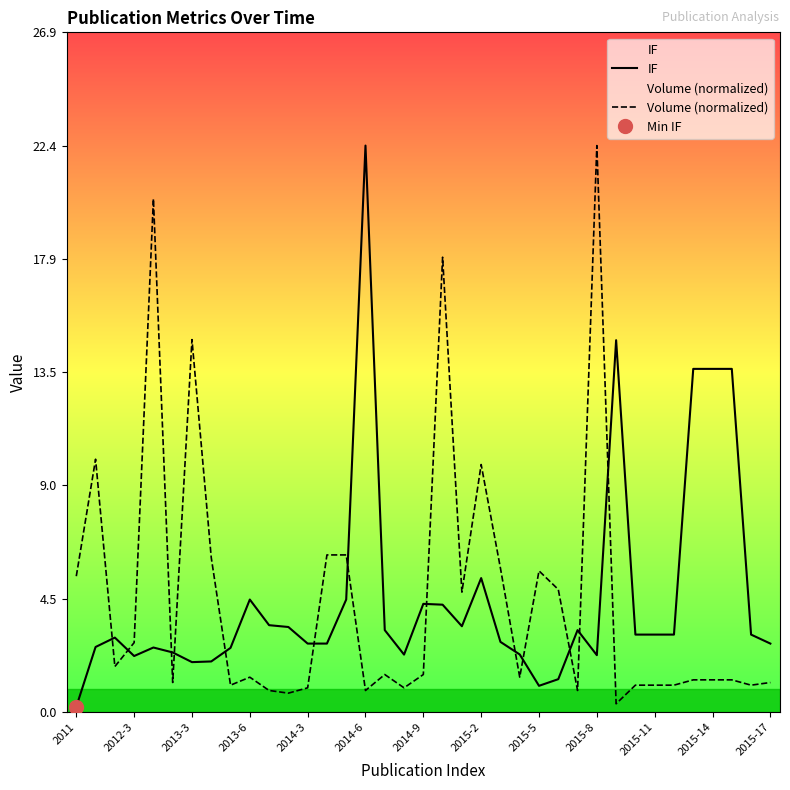

Which category has the highest value in the IF series?

2014-6